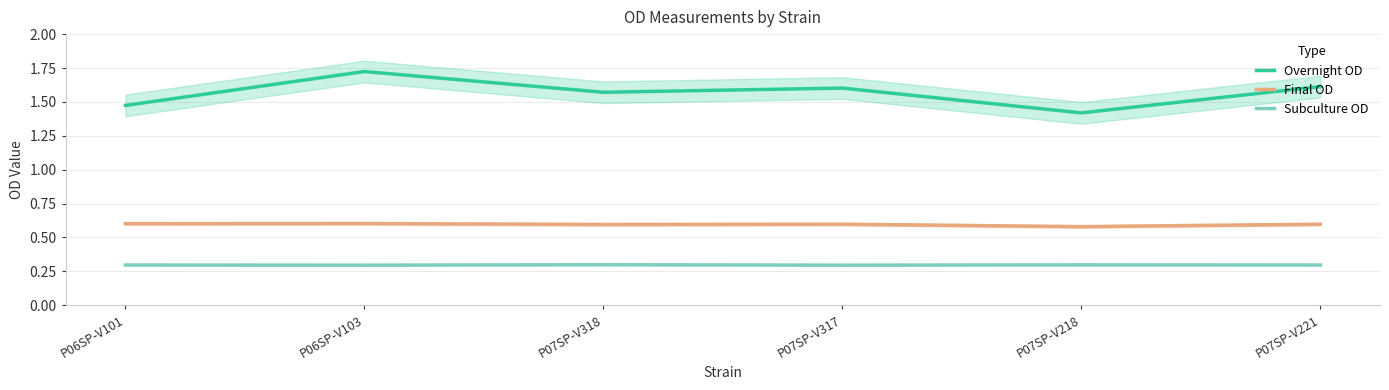

True or false: Overnight OD has a value of 0.8 at P07SP-V221.

False